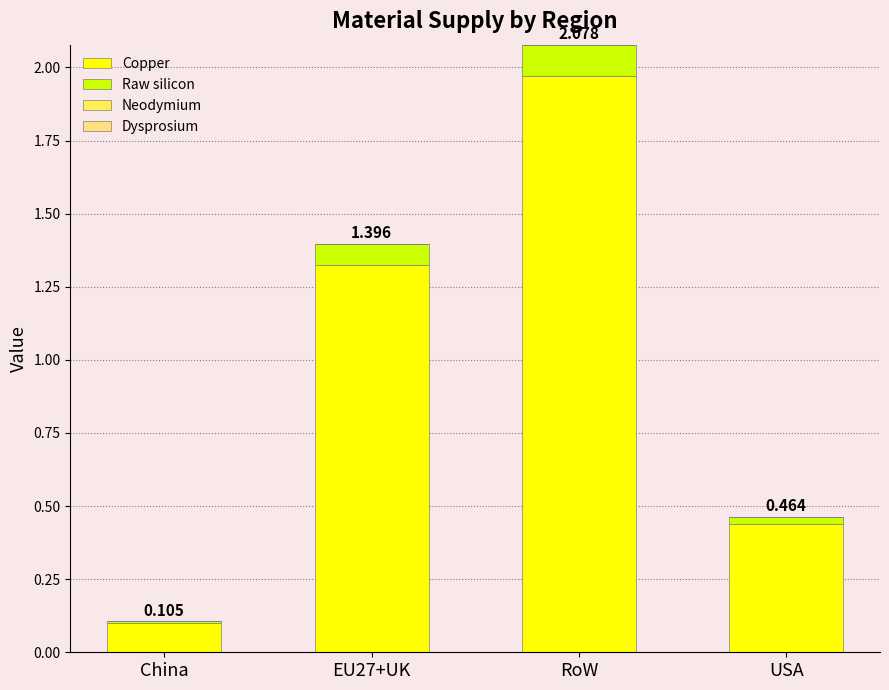

Which category has the highest value in the Copper series?

RoW